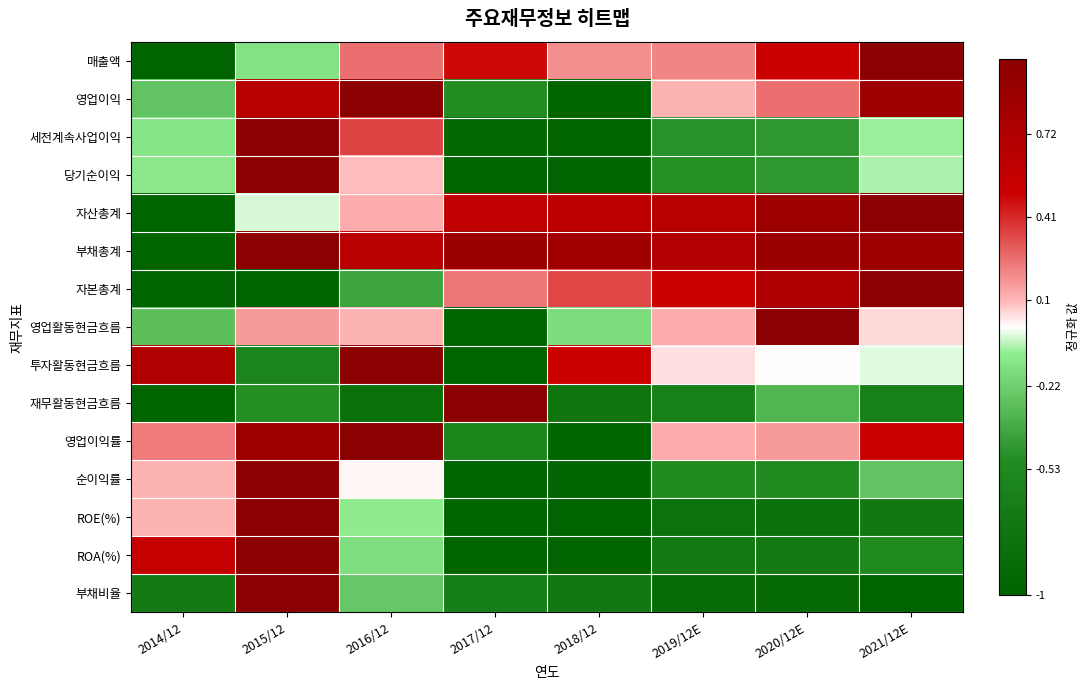

Rank the series at 2019/12E from highest to lowest value.

부채총계, 자산총계, 자본총계, 매출액, 영업이익률, 영업활동현금흐름, 영업이익, 투자활동현금흐름, 세전계속사업이익, 당기순이익, 순이익률, 재무활동현금흐름, ROA(%), ROE(%), 부채비율